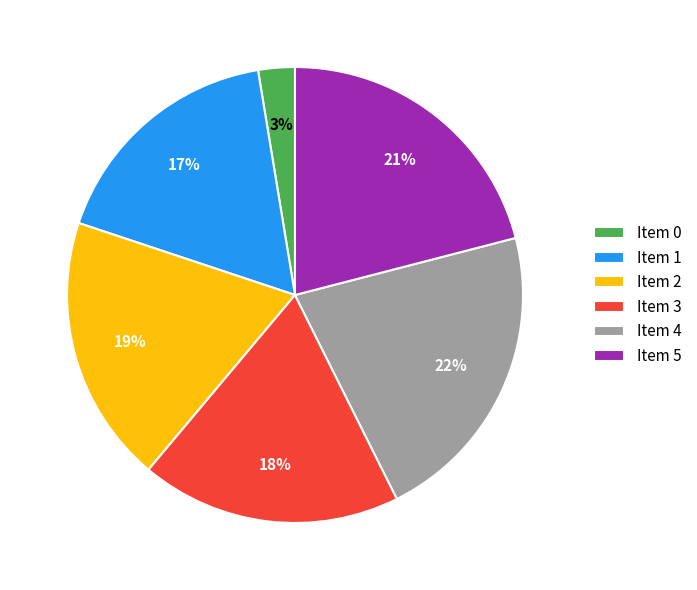

Rank the categories by value from lowest to highest.

Item 0, Item 1, Item 3, Item 2, Item 5, Item 4